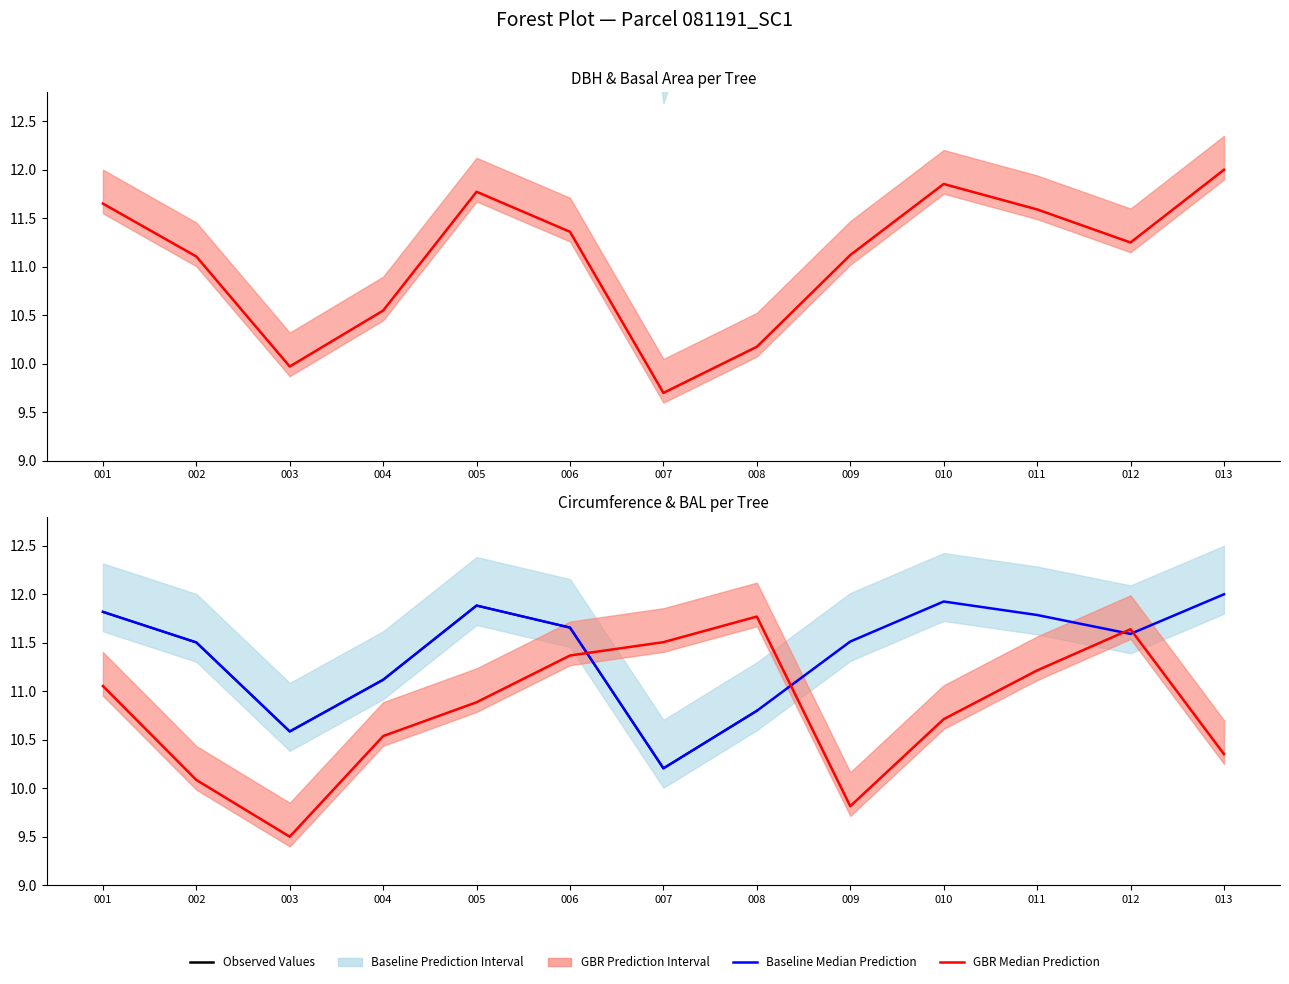

What is the minimum value shown in the chart?

9.5